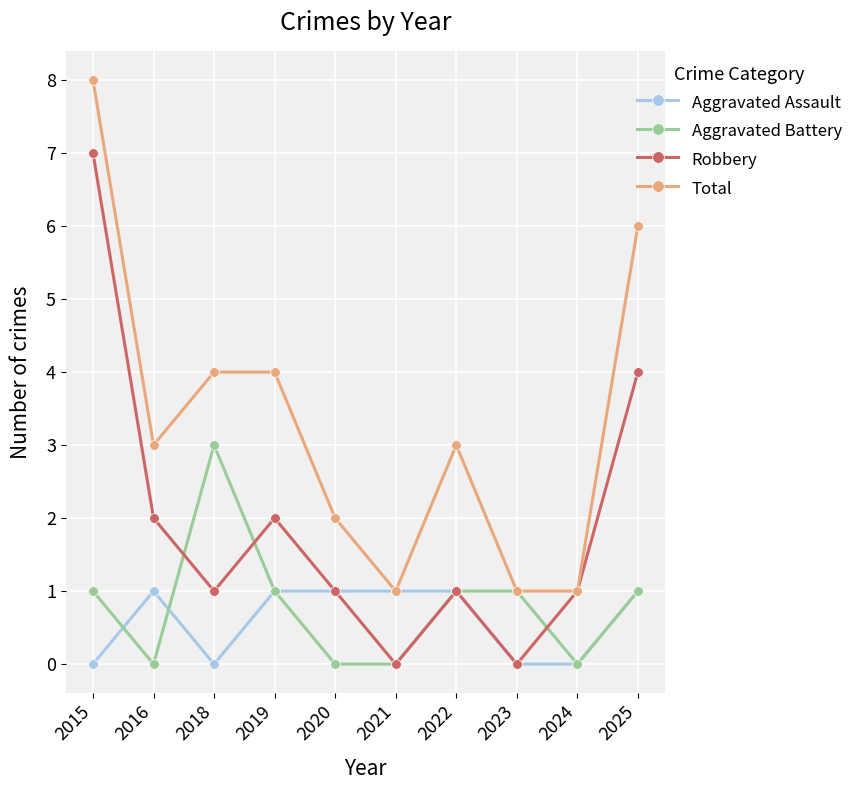

Is it true that Total equals 4 at 2019?

True